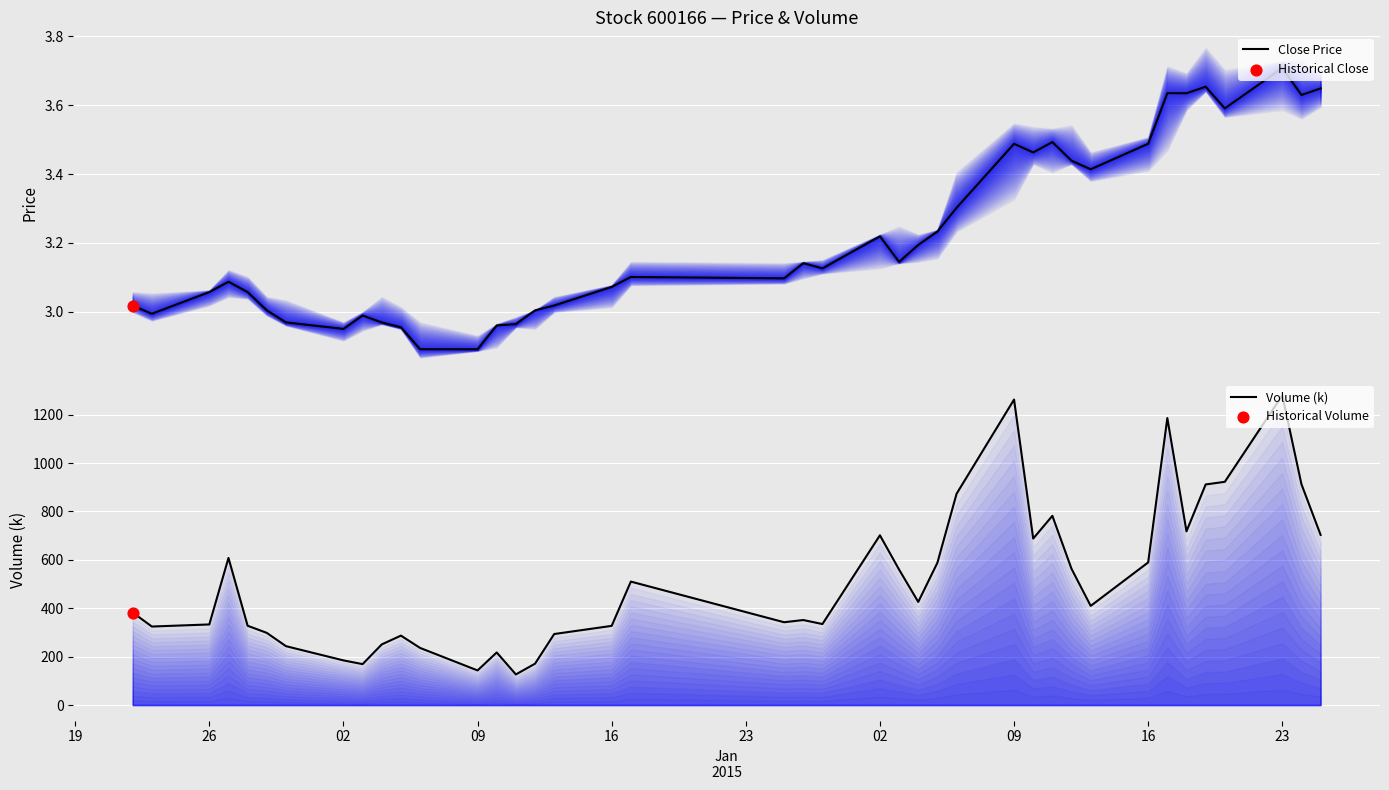

Is the value of Close Price at 20 greater than the value of Volume (k) at 34?

No